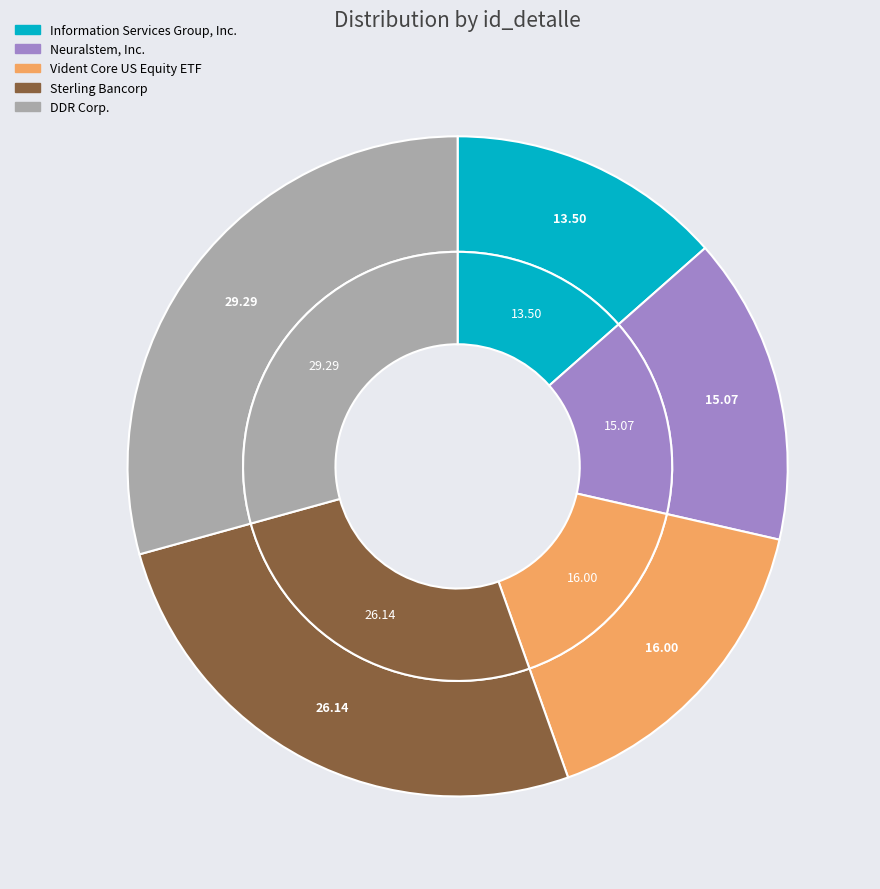

Which has a higher value, Sterling Bancorp or Information Services Group, Inc.?

Sterling Bancorp